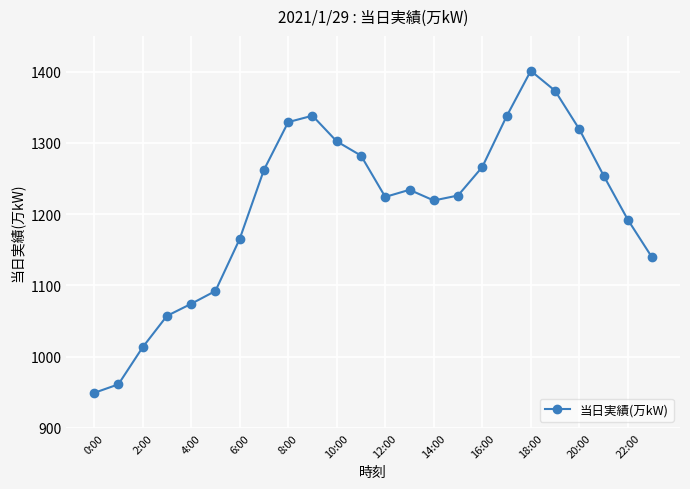

What is the value of the 20th point from the left?

1373